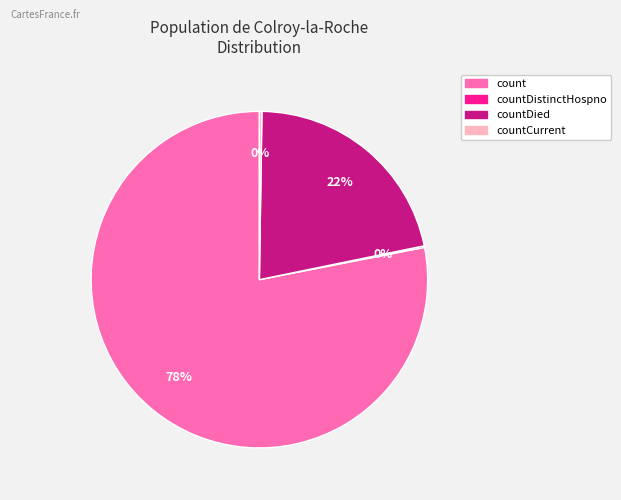

To the nearest percent, what is the average slice percentage?

25%